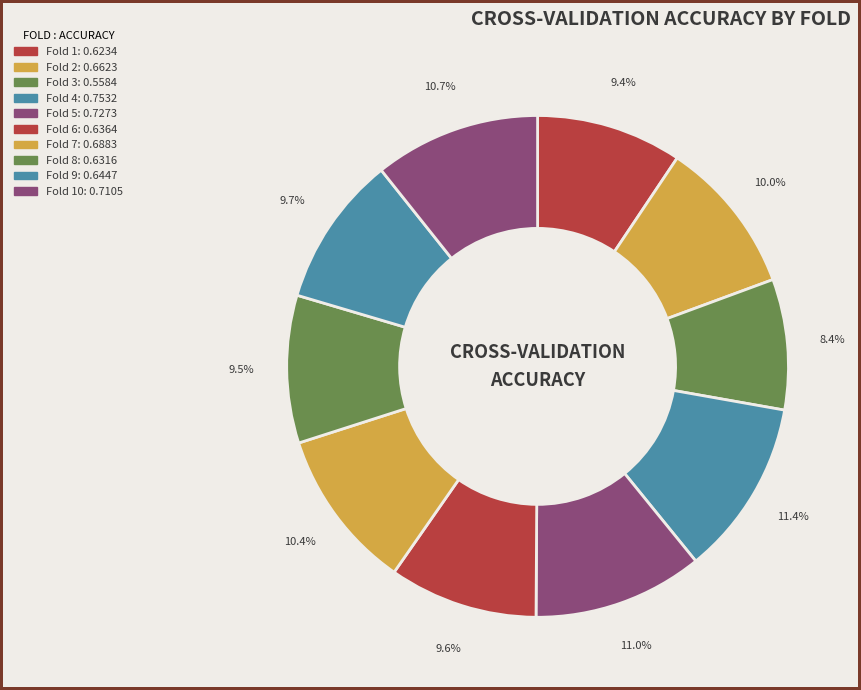

How many segments does this pie chart have?

10